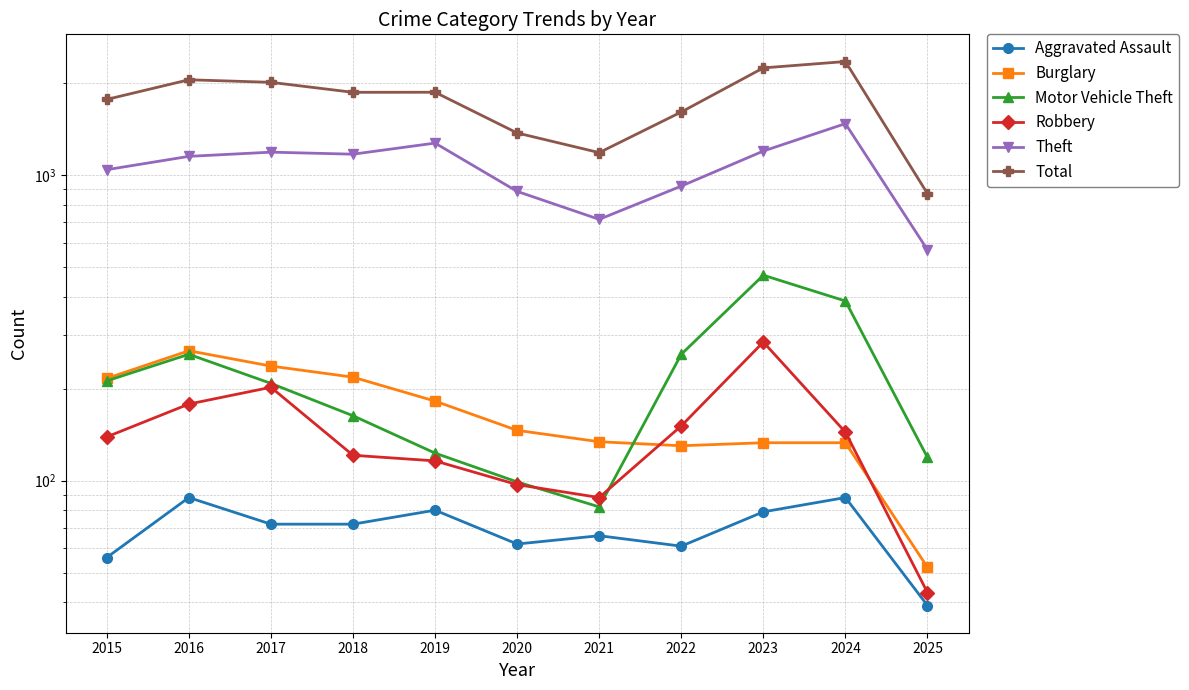

Rank the series at 2024 from highest to lowest value.

Total, Theft, Motor Vehicle Theft, Robbery, Burglary, Aggravated Assault